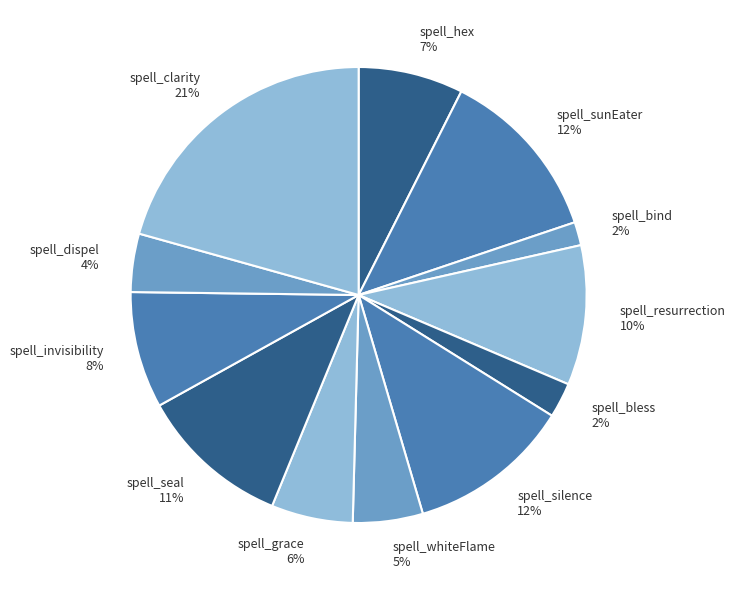

How many segments does this pie chart have?

12